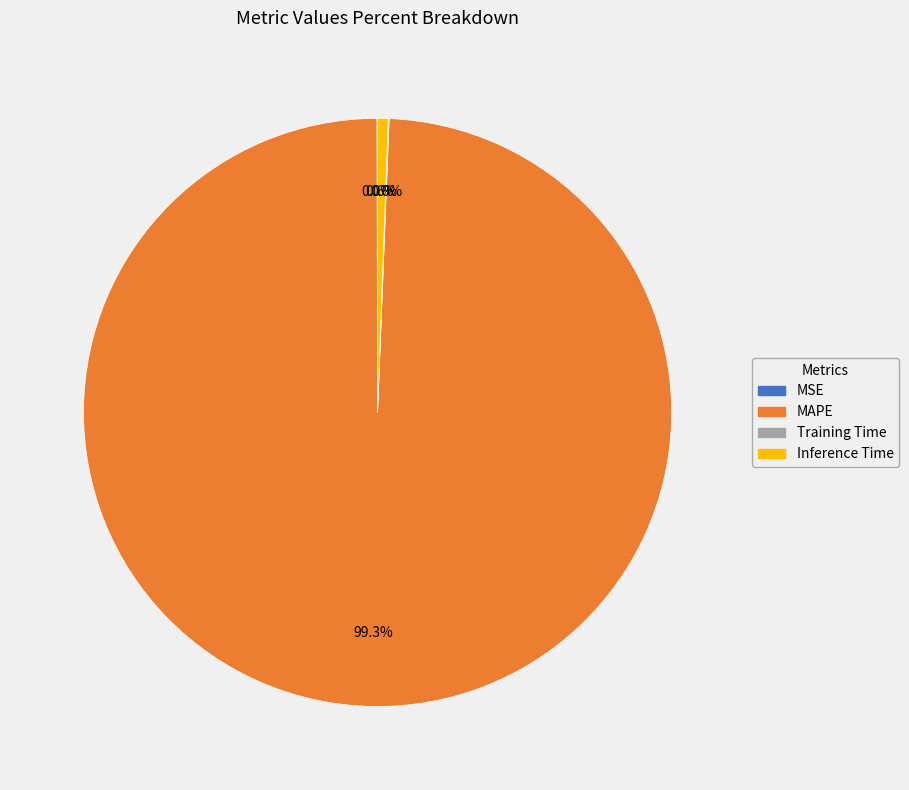

What portion of the pie excludes Inference Time?

99.4%